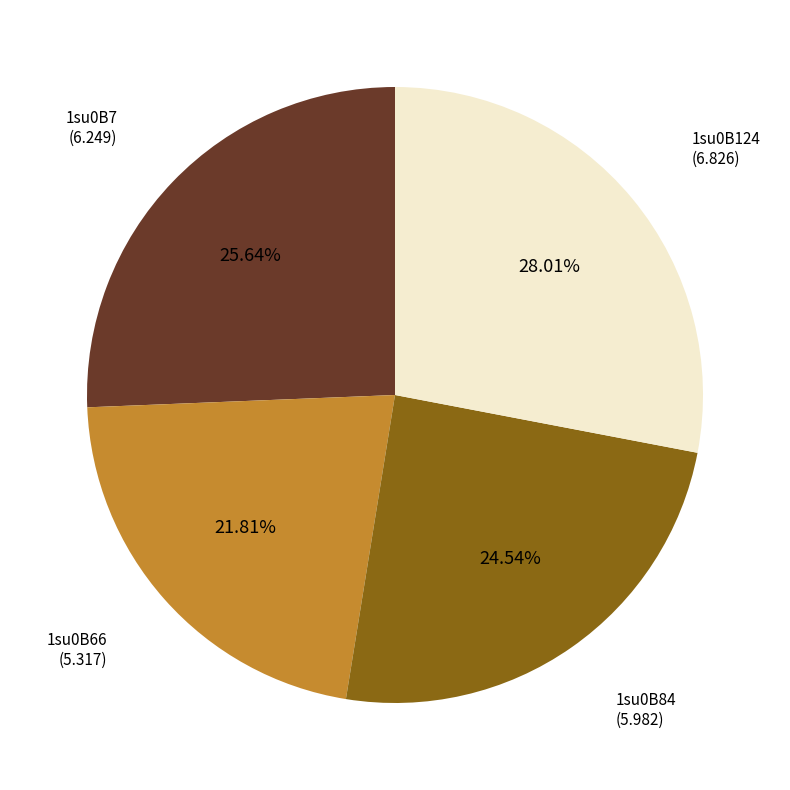

Which slice is the smallest?

1su0B66